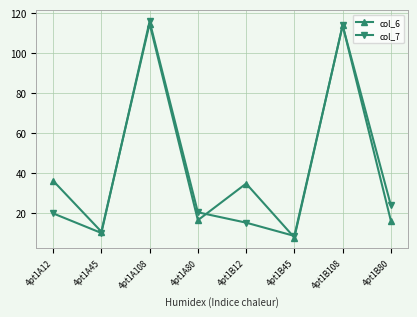

What is the average value of the col_6 series?

43.7